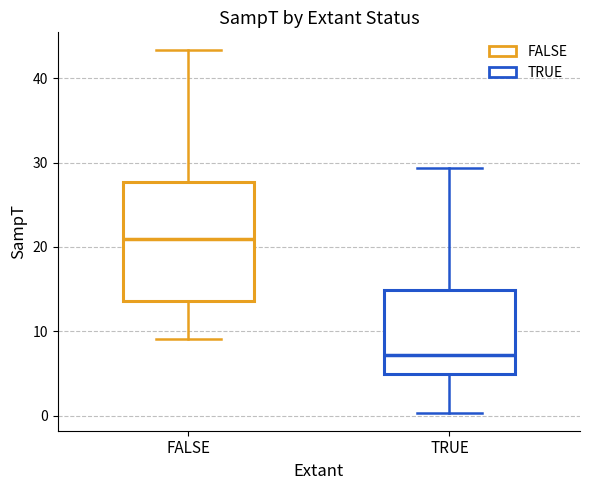

Reading left to right, transcribe this box plot: for each box, give where its median line is, the range the box spans, and where its two whiskers end, as read against the y-axis. The values are not printed on the chart, so give them approximately, as read against the axis.

FALSE: median 21, box 14 to 28, whiskers 9 to 43
TRUE: median 7, box 5 to 15, whiskers 0 to 29